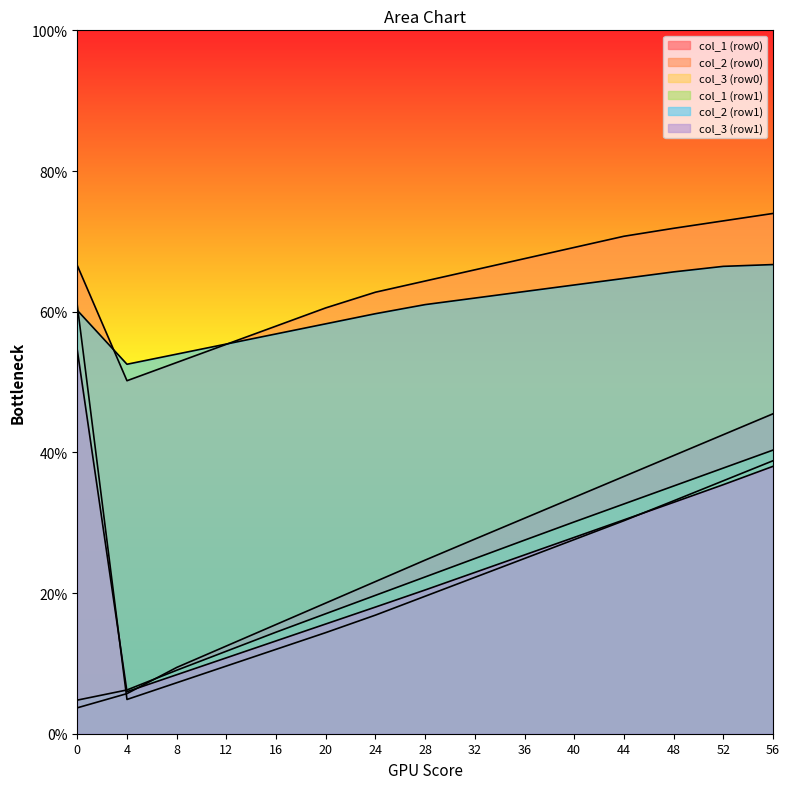

Is it true that col_2 equals 60.2 at 1?

True